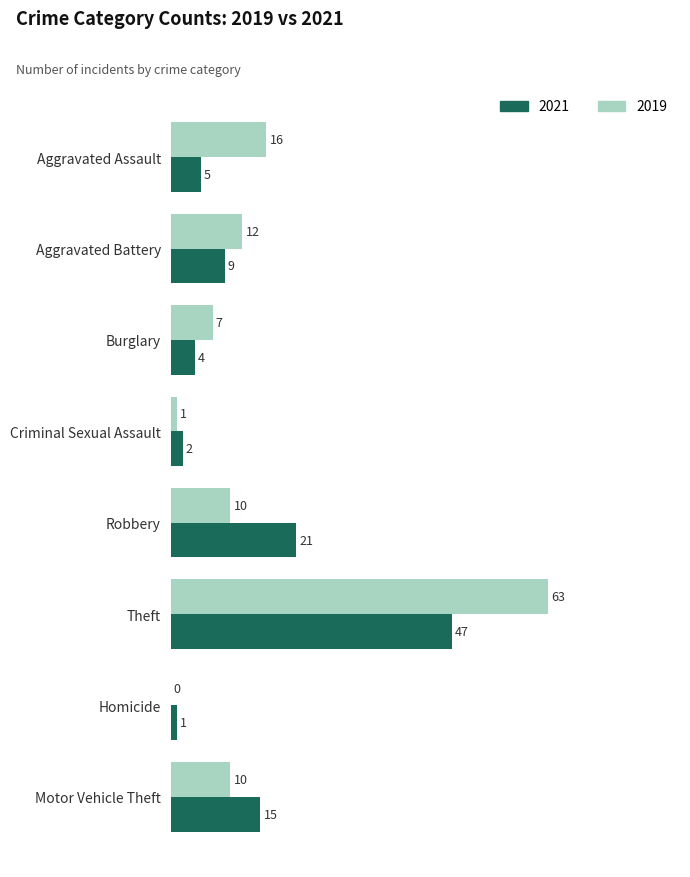

Between Aggravated Battery and Homicide, which series saw the biggest shift?

2019